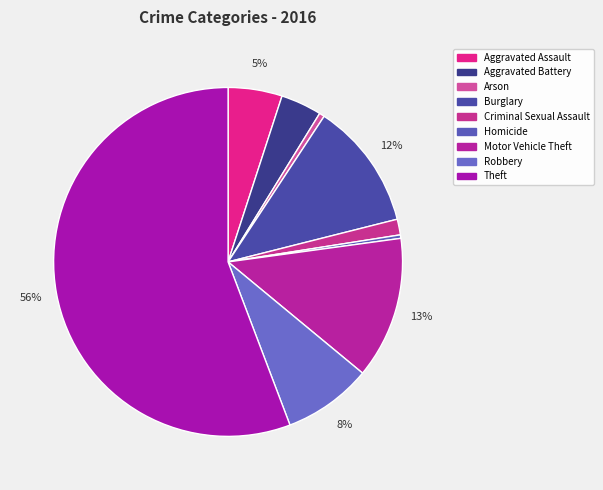

What is the total percentage of Arson and Aggravated Assault?

5.5%